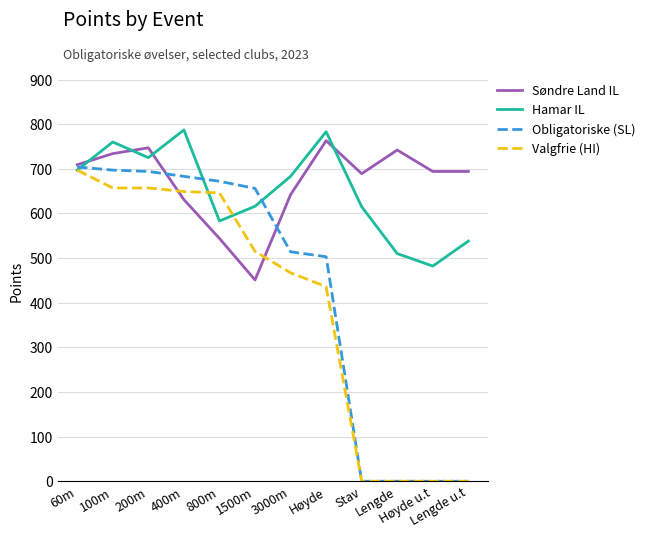

Where do Søndre Land IL and Hamar IL first cross each other?

60m and 100m